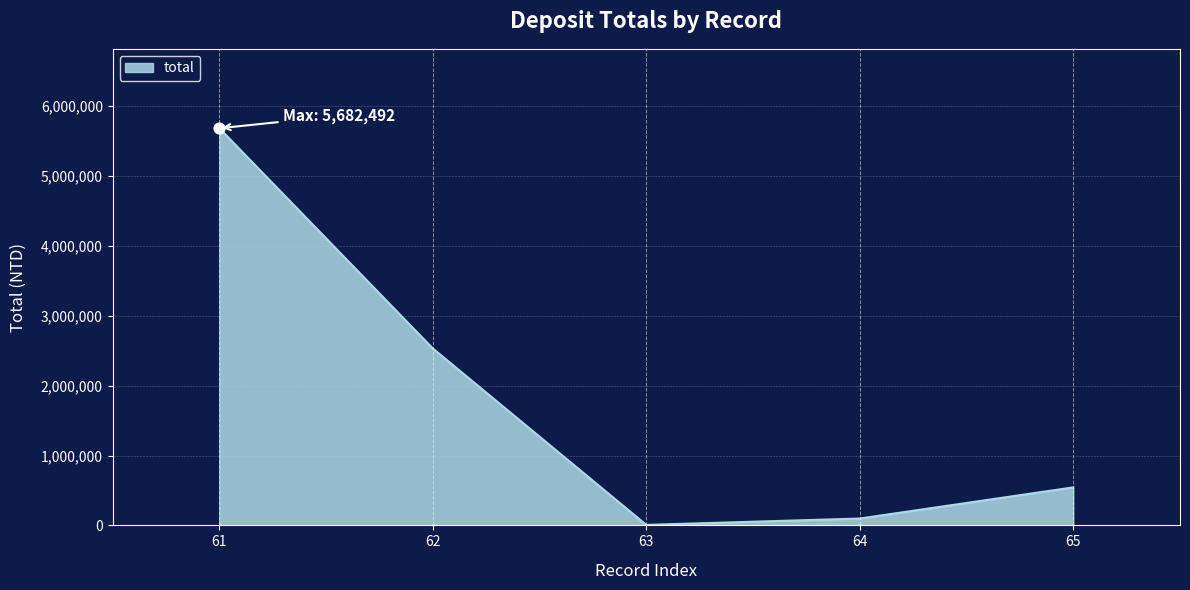

Between 61 and 64, which is larger?

61